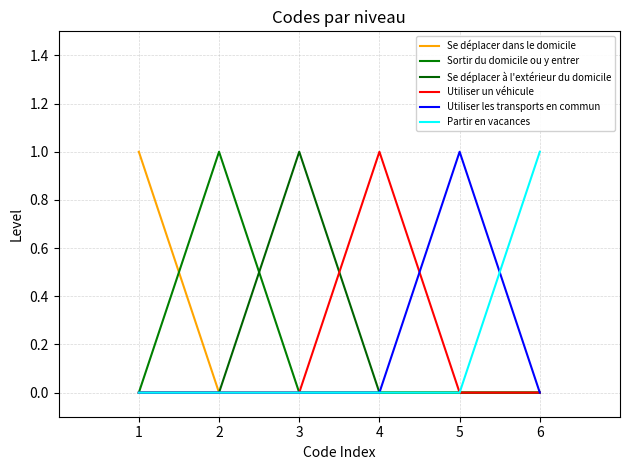

Is this an area chart (filled region under the line)?

No